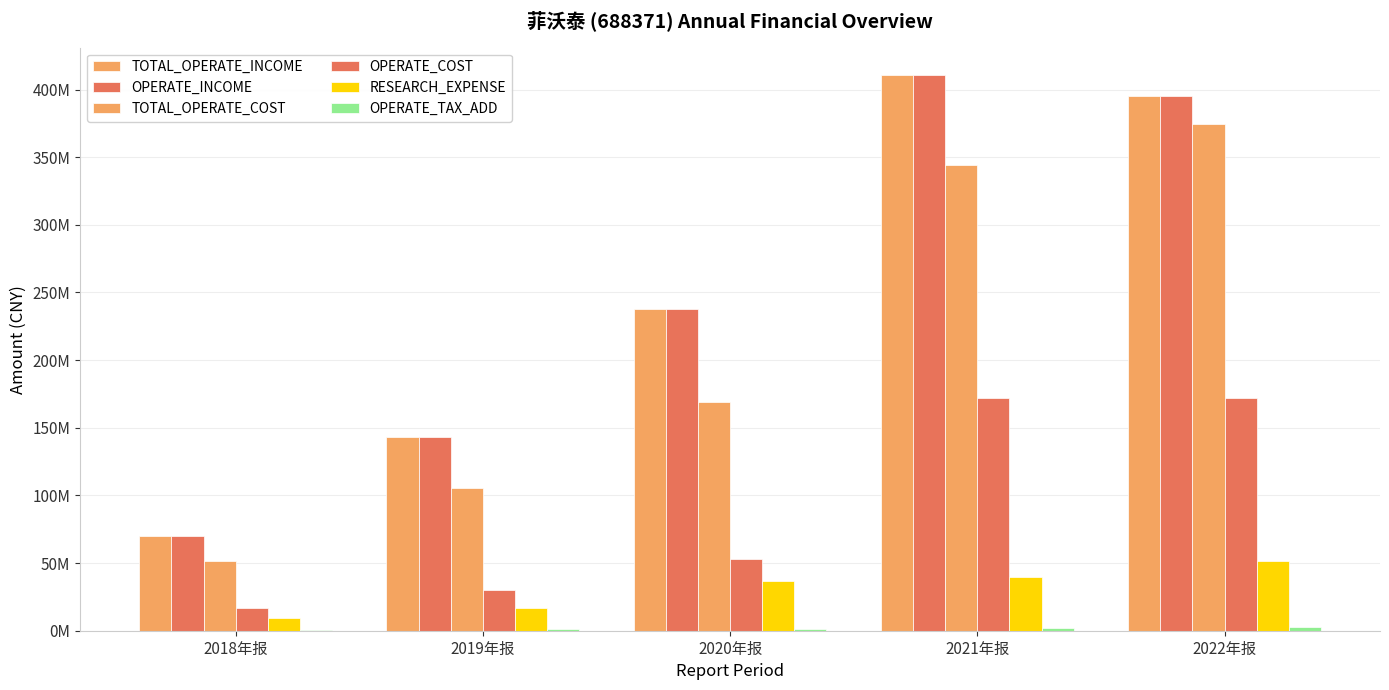

What is the sum of all OPERATE_INCOME values?

1256575959.9